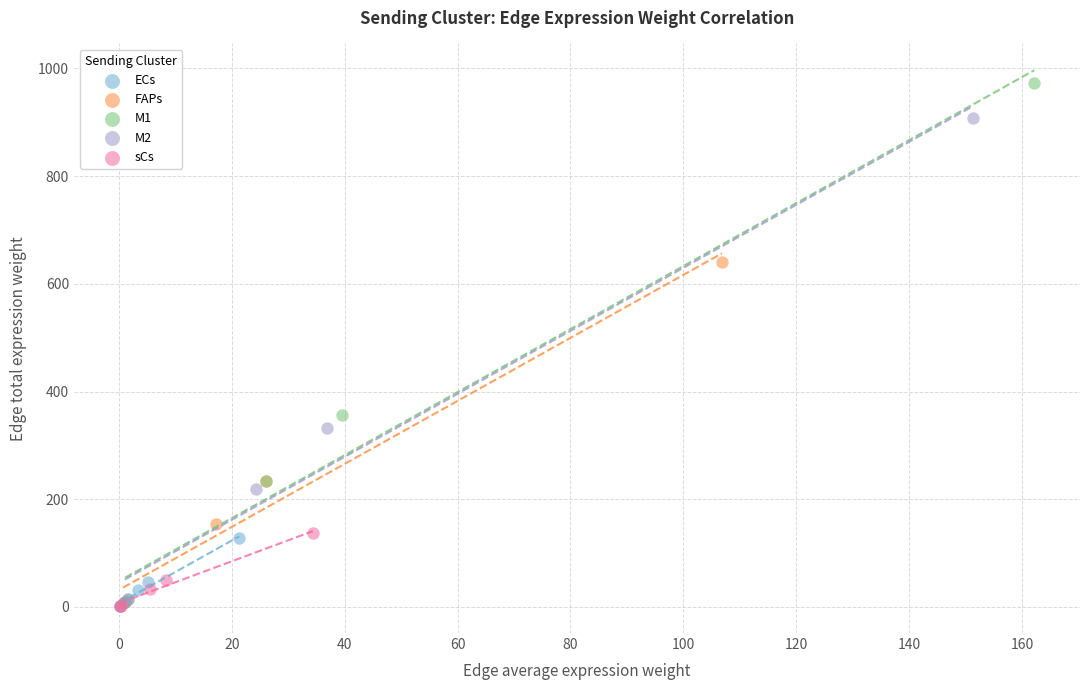

Which series has the widest spread of Y values?

M1